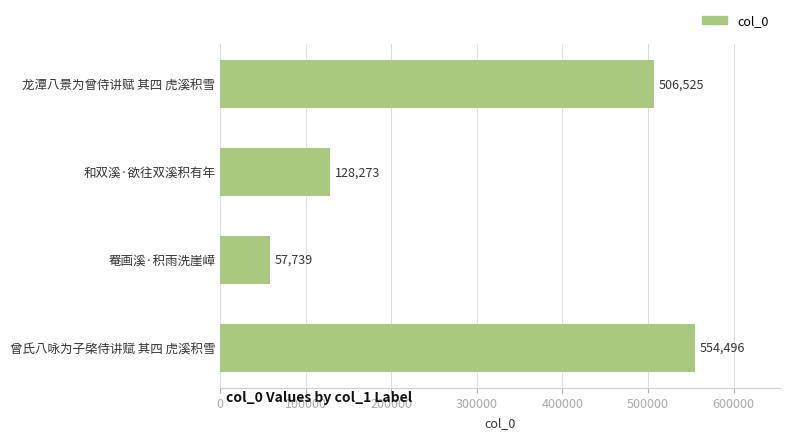

Which label corresponds to the largest value in the chart?

曾氏八咏为子棨侍讲赋 其四 虎溪积雪